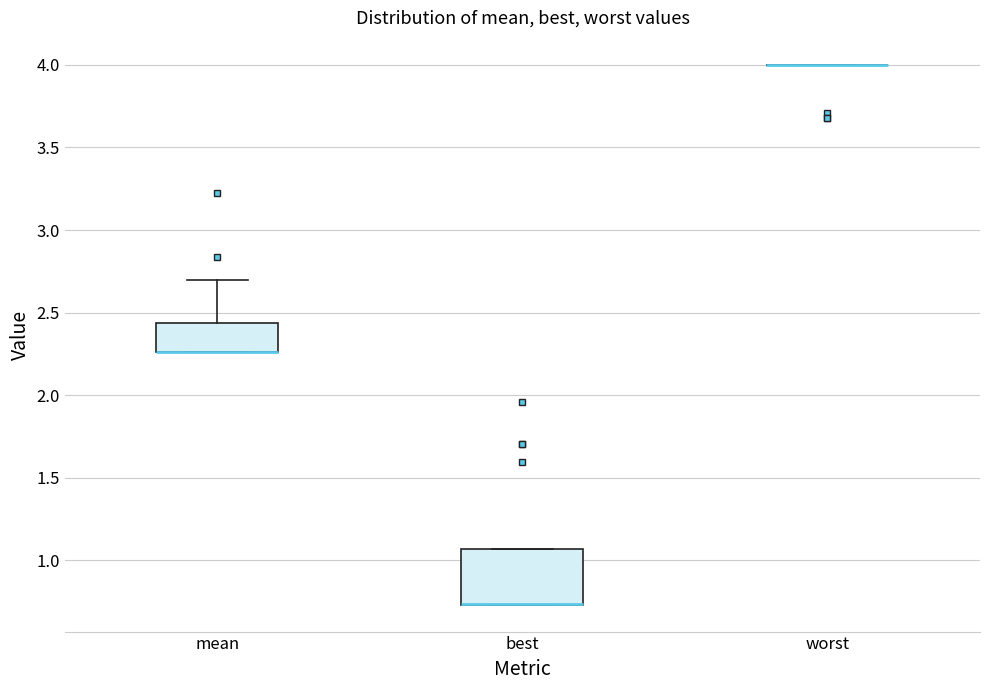

Reading left to right, read every box against the y-axis: the position of its median line, the range the box covers, and the ends of its whiskers. The values are not printed on the chart, so give them approximately, as read against the axis.

mean: median 2.25 (drawn on the box's lower edge), box 2.25 to 2.45, whiskers 2.25 to 2.70
best: median 0.75 (drawn on the box's lower edge), box 0.75 to 1.05, whiskers 0.75 to 1.05
worst: box collapsed to a line at 4.00, whiskers 4.00 to 4.00